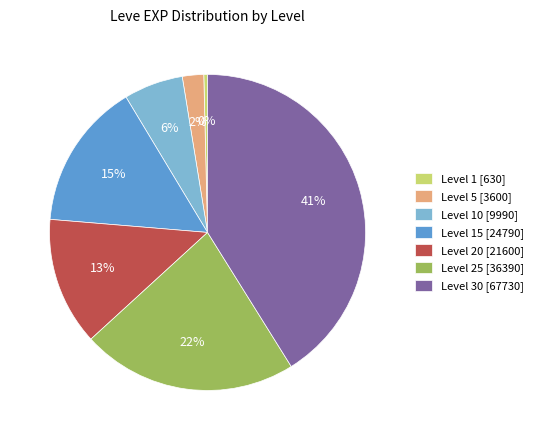

Is it true that Level 10 [9990] is 6% of the pie?

True